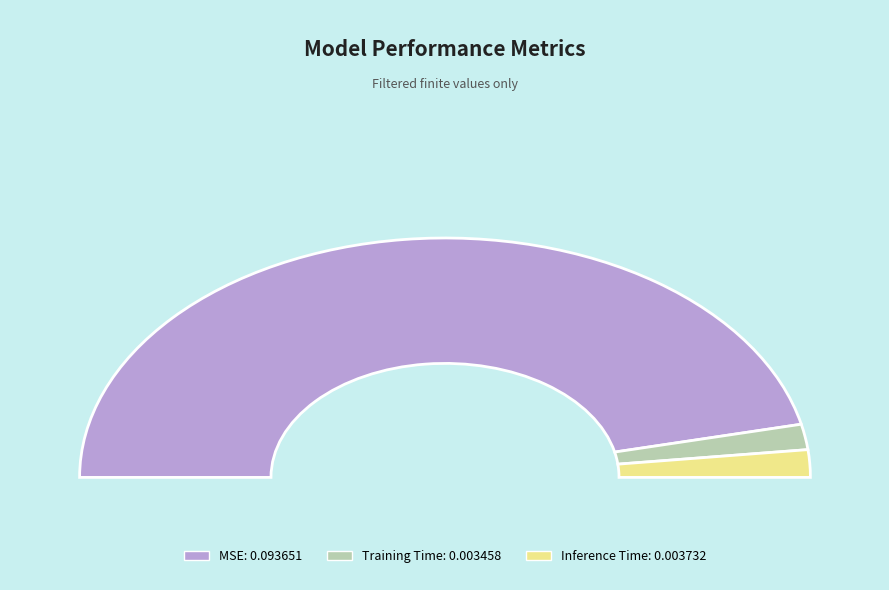

Is MSE the majority of the pie?

Yes